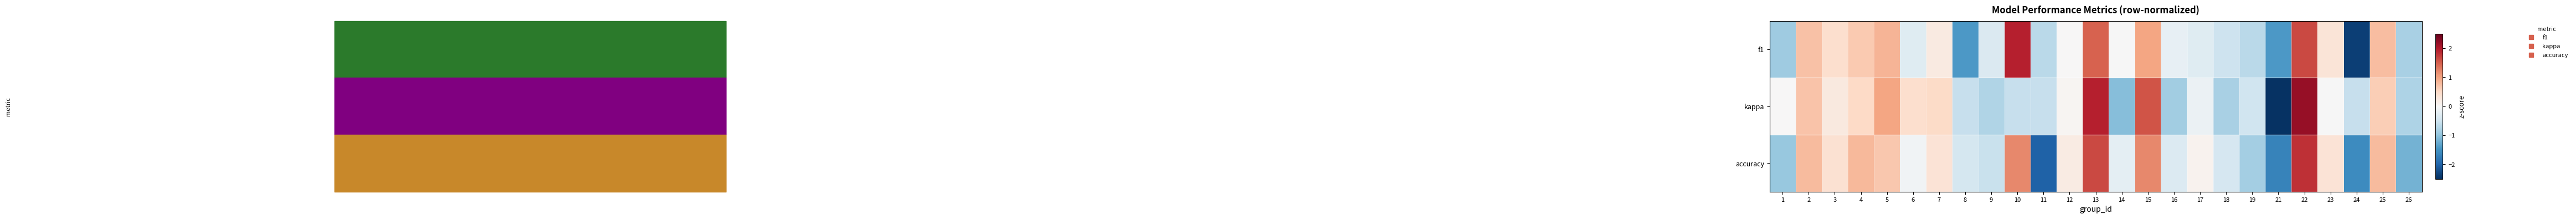

What is the greatest value displayed?

2.2